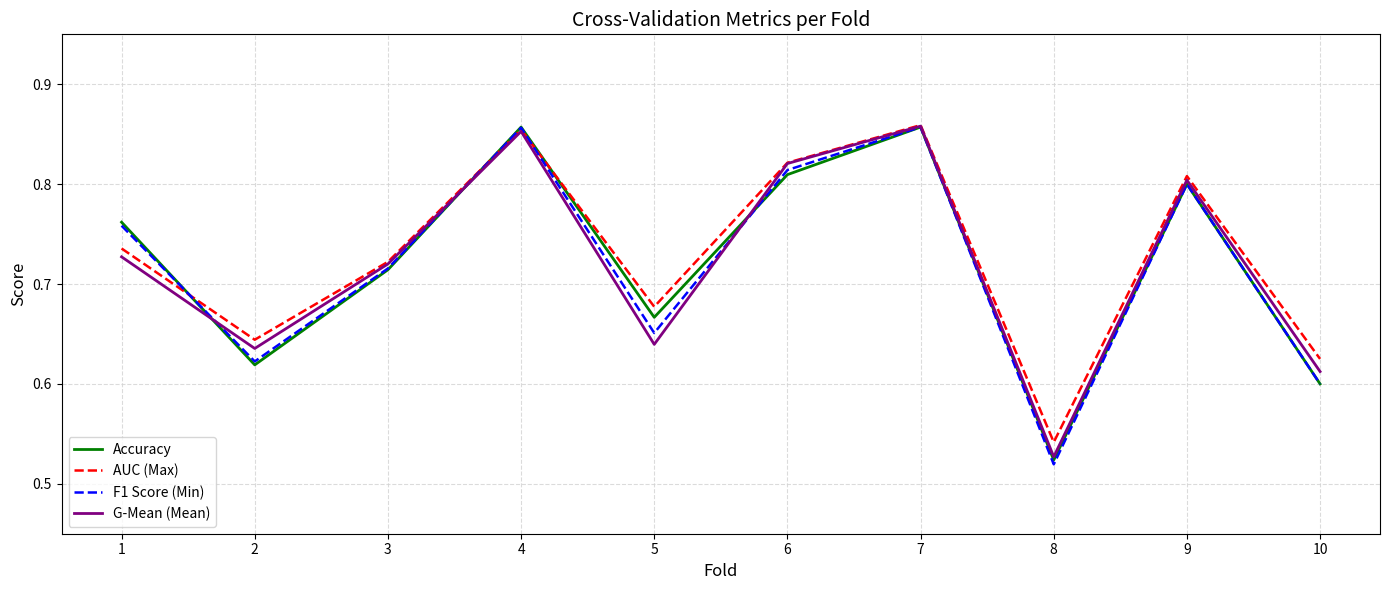

What are all the series names shown in the legend?

Accuracy, AUC (Max), F1 Score (Min), G-Mean (Mean)